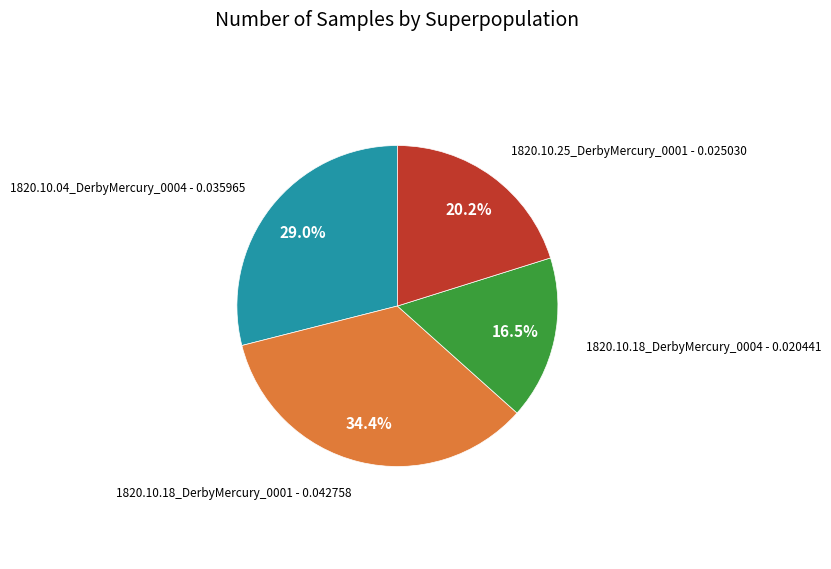

Is there any slice that represents more than half of the pie?

No